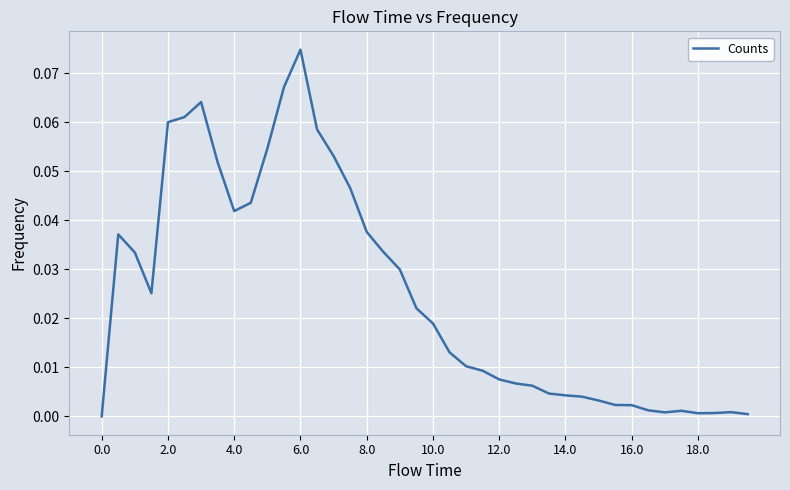

True or false: the data has more than 0 interior local peaks.

True